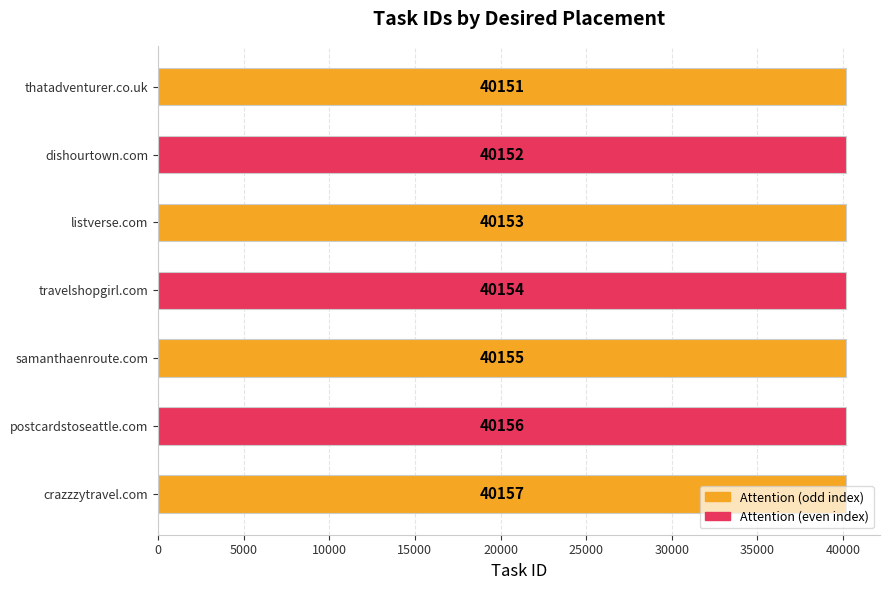

True or false: the data shows 57817 at samanthaenroute.com.

False